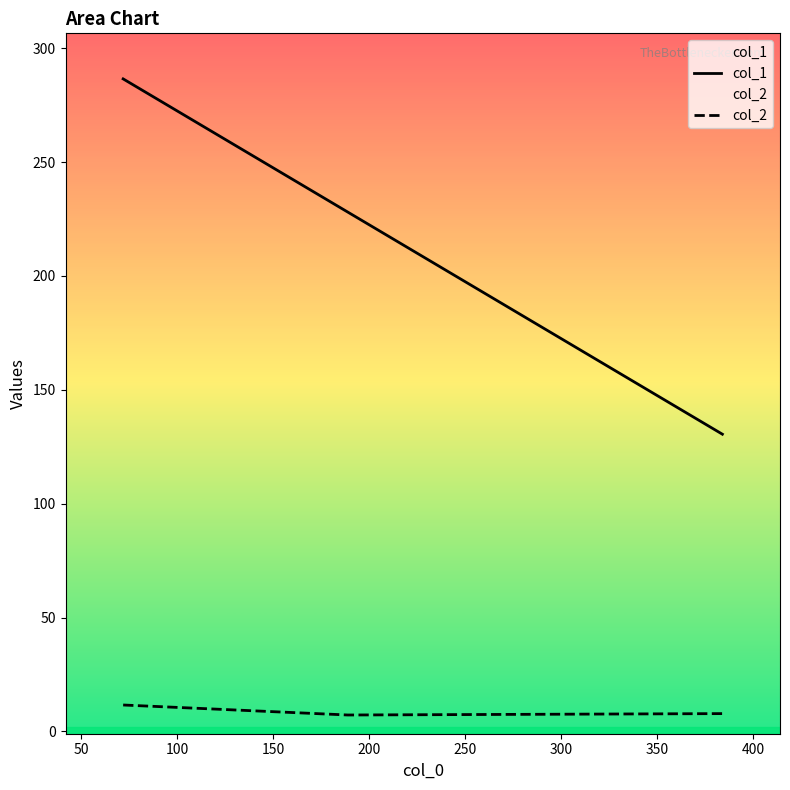

Which series has the largest range (max minus min)?

col_1